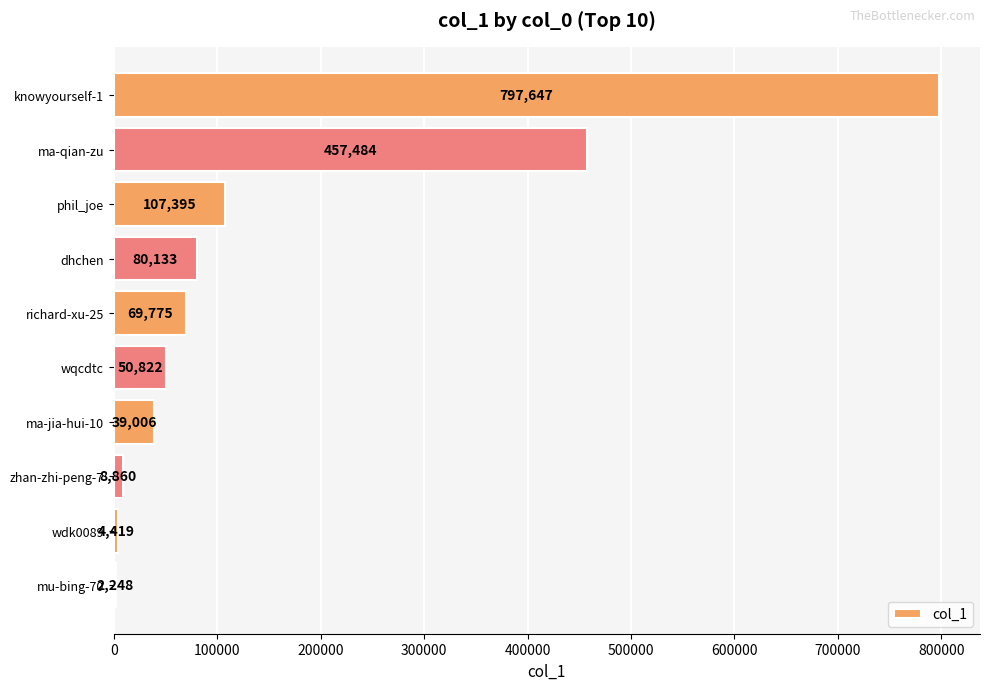

Reading bottom to top, extract all data points from this chart.

mu-bing-70=2248	wdk0089=4419	zhan-zhi-peng-7=8860	ma-jia-hui-10=39006	wqcdtc=50822	richard-xu-25=69775	dhchen=80133	phil_joe=107395	ma-qian-zu=457484	knowyourself-1=797647